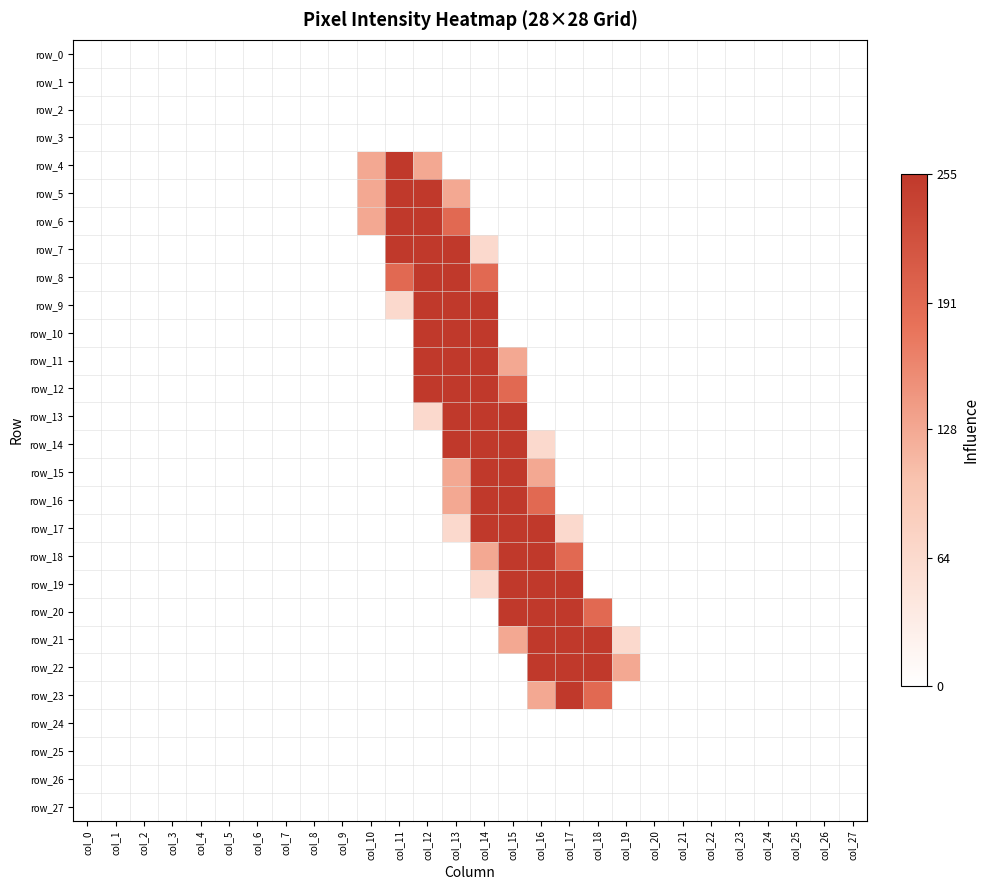

What is the total value across all series at col_13?

2679